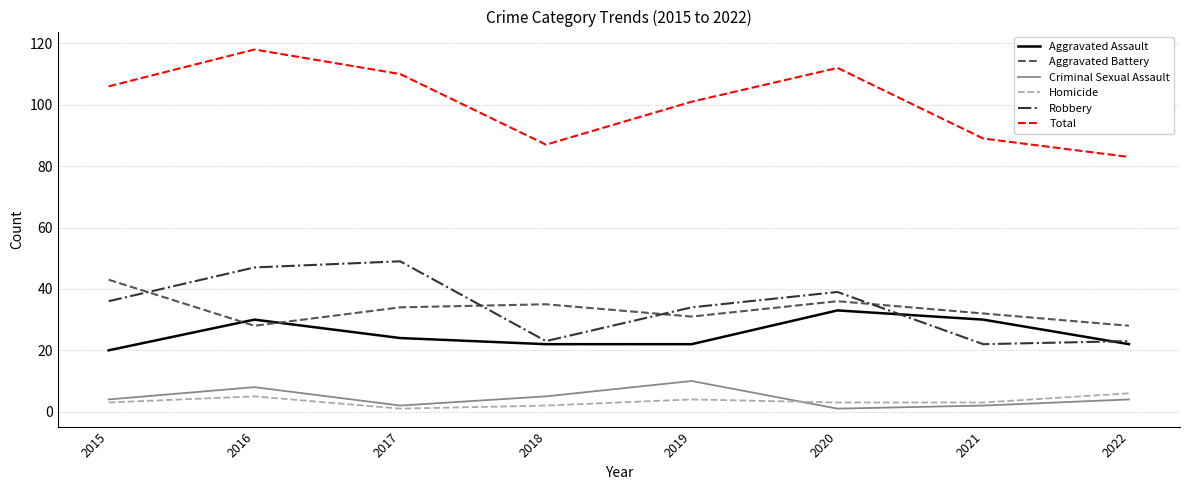

True or false: Total has a value of 172 at 2020.

False